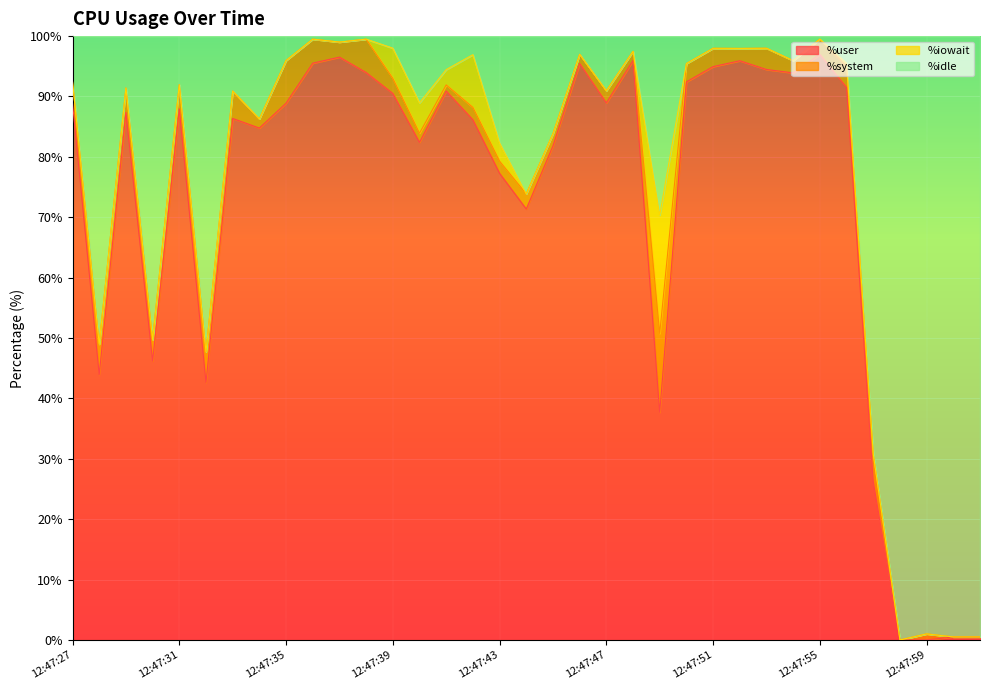

What is the maximum value for %idle?

99.5